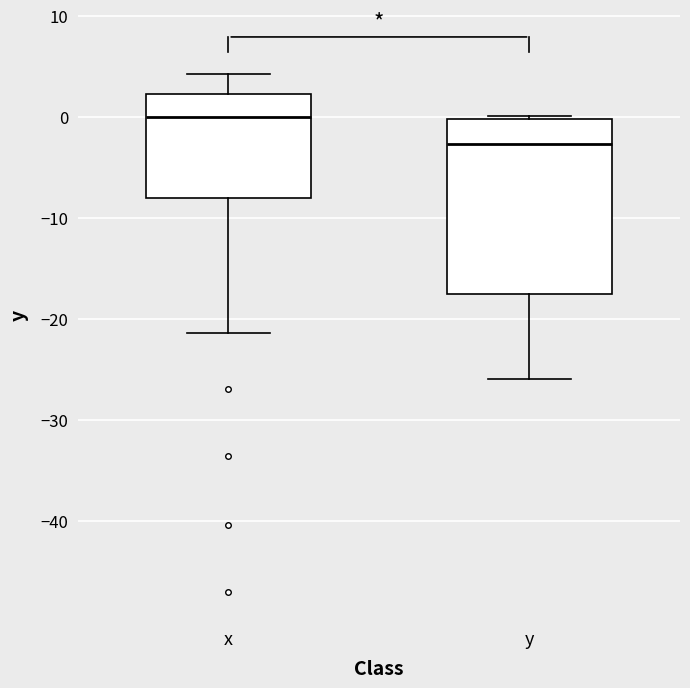

Reading left to right, read every box against the y-axis: the position of its median line, the range the box covers, and the ends of its whiskers. The values are not printed on the chart, so give them approximately, as read against the axis.

x: median 0, box -8 to 2, whiskers -21 to 4
y: median -3, box -18 to 0, whiskers -26 to 0